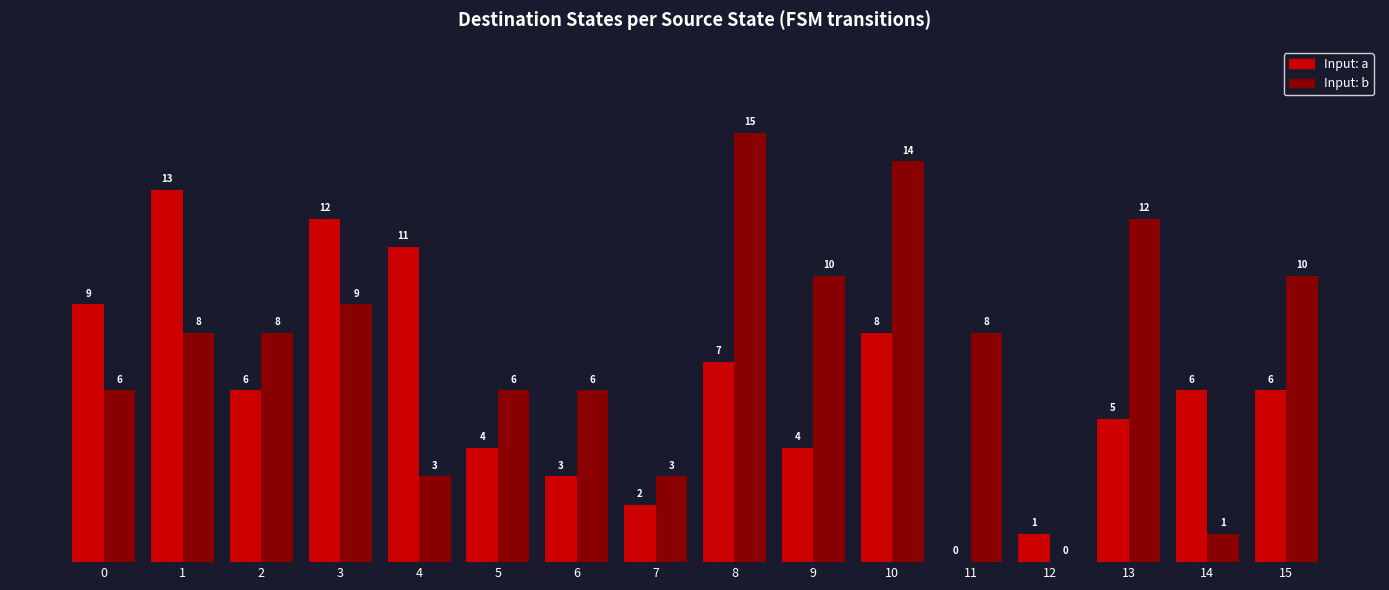

Which label corresponds to the largest value in the chart?

8